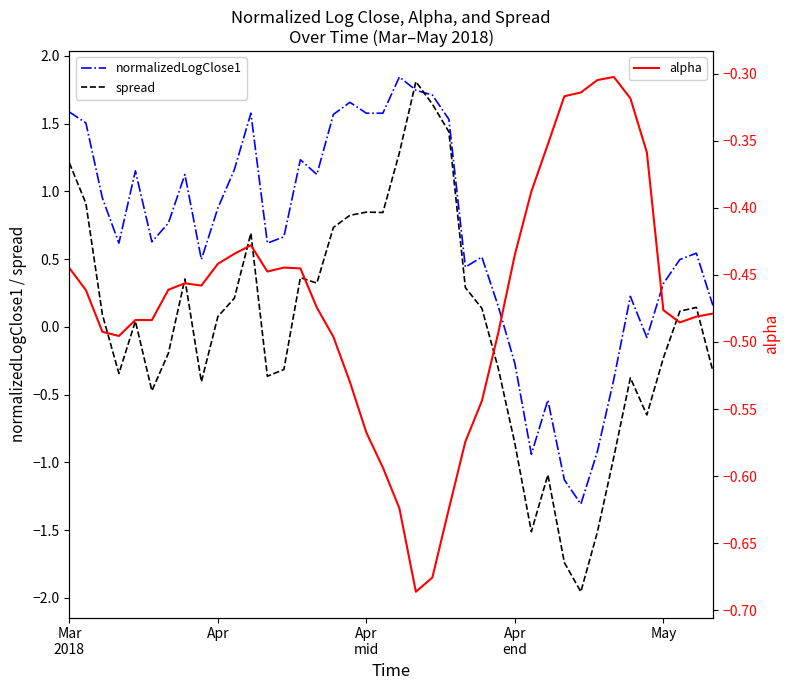

What is the value of the alpha point at the 8th from the left?

-0.5